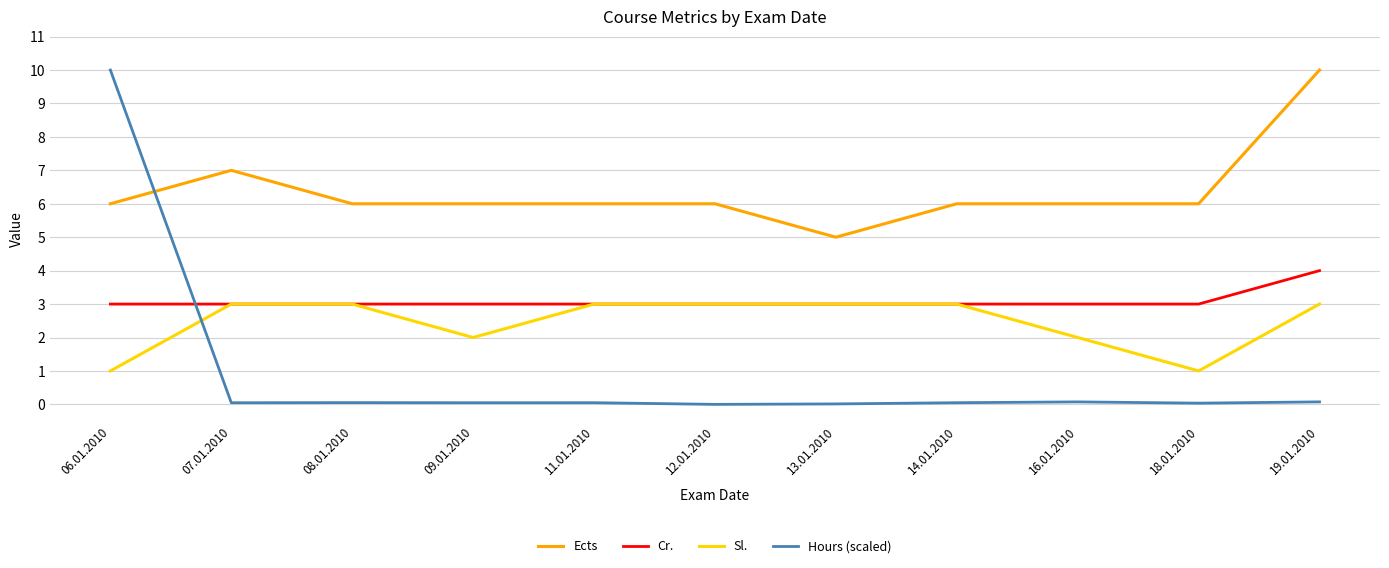

Is it true that Ects equals 3.6 at 12.01.2010?

False